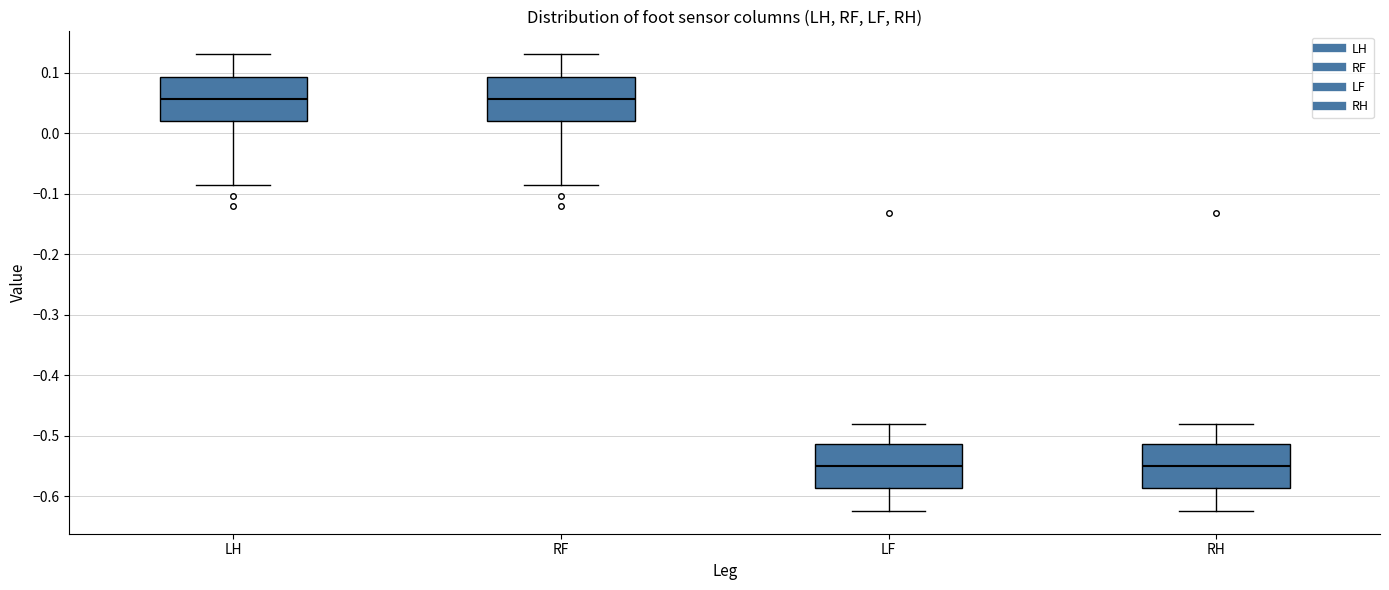

Reading left to right, read every box against the y-axis: the position of its median line, the range the box covers, and the ends of its whiskers. The values are not printed on the chart, so give them approximately, as read against the axis.

LH: median 0.06, box 0.02 to 0.09, whiskers -0.09 to 0.13
RF: median 0.06, box 0.02 to 0.09, whiskers -0.09 to 0.13
LF: median -0.55, box -0.59 to -0.51, whiskers -0.62 to -0.48
RH: median -0.55, box -0.59 to -0.51, whiskers -0.62 to -0.48